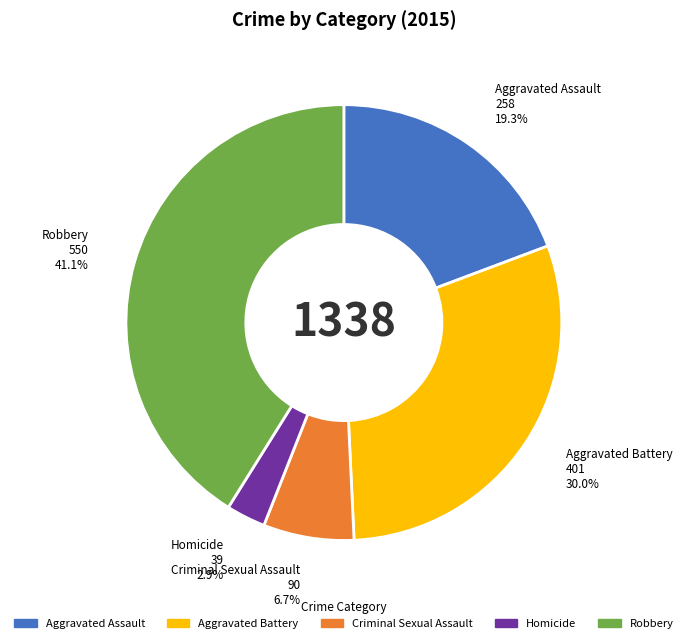

Rank the categories by value from highest to lowest.

Robbery, Aggravated Battery, Aggravated Assault, Criminal Sexual Assault, Homicide